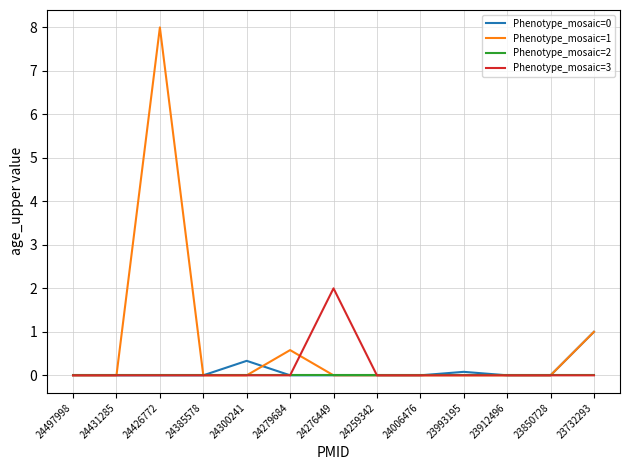

List the series in order of their peak value, lowest first.

Phenotype_mosaic=2, Phenotype_mosaic=0, Phenotype_mosaic=3, Phenotype_mosaic=1